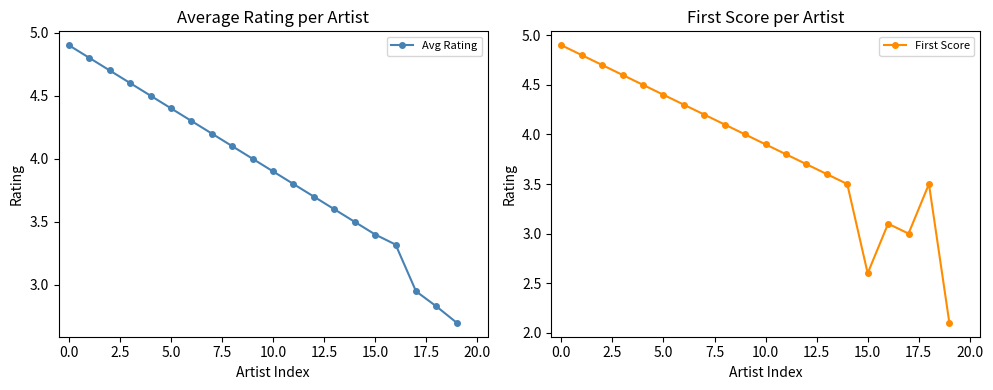

The Avg Rating series shows 6.8 at 5.0. True or false?

False